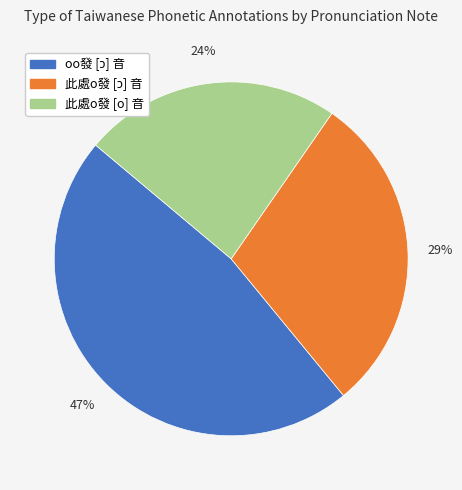

To the nearest percent, what is the average slice percentage?

33%